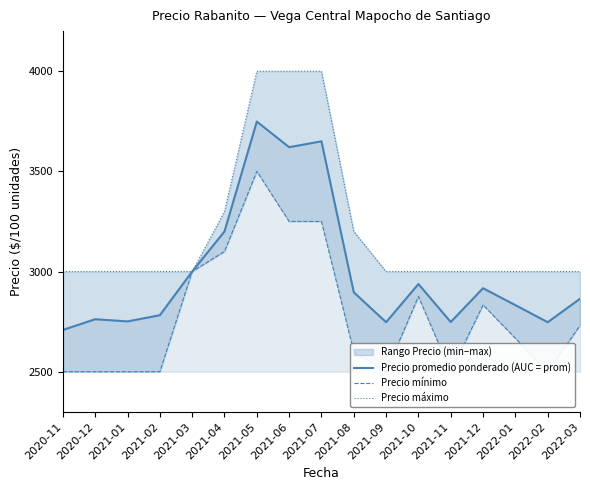

What is the value of the Precio mínimo point at the 2nd from the left?

2500.0